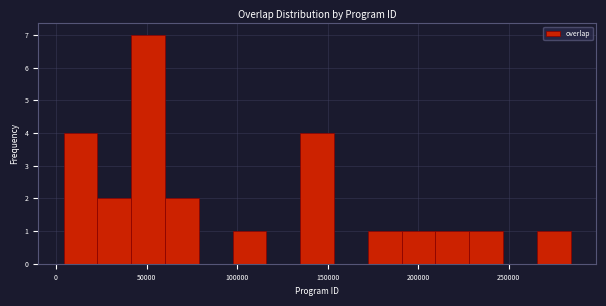

Read against the x-axis, roughly where is the centre of the tallest bar?

50000